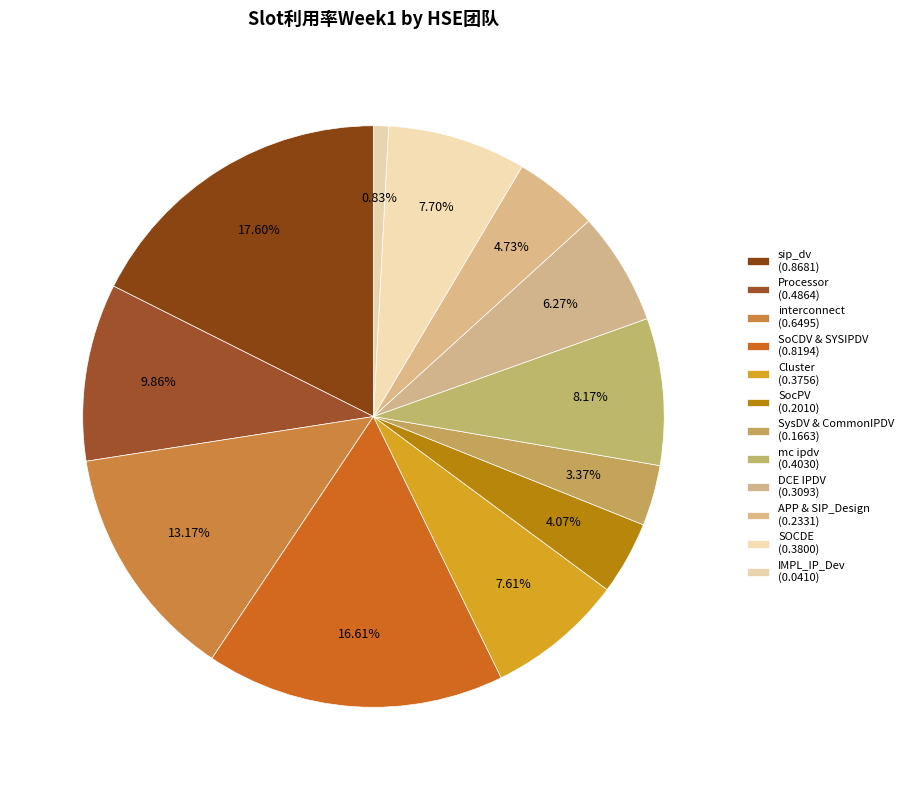

Count the number of slices in the pie.

12